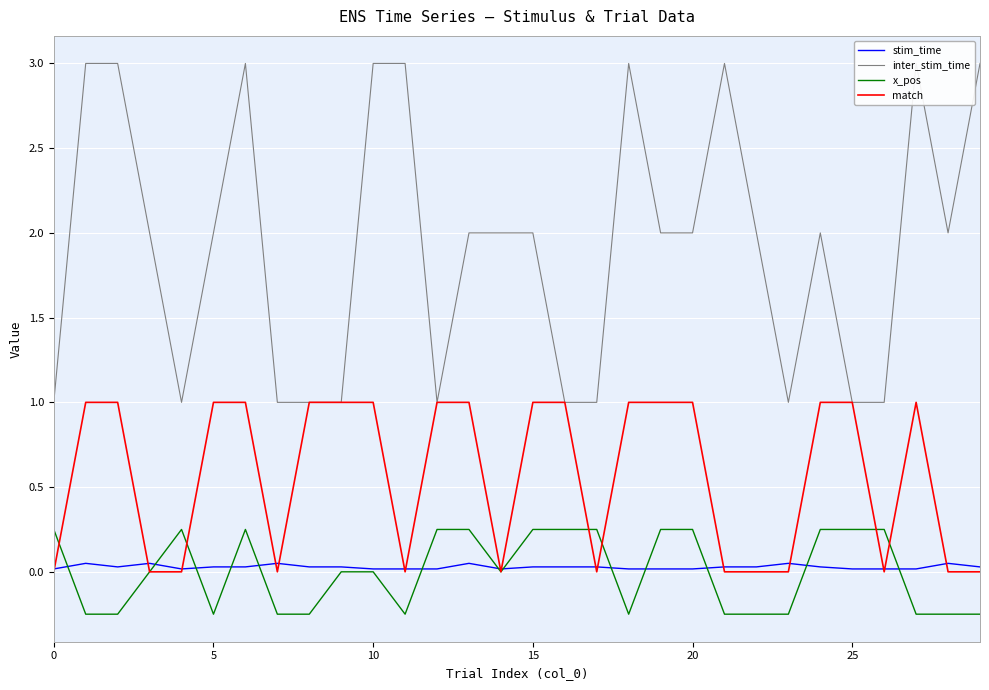

What is the maximum value for match?

1.0